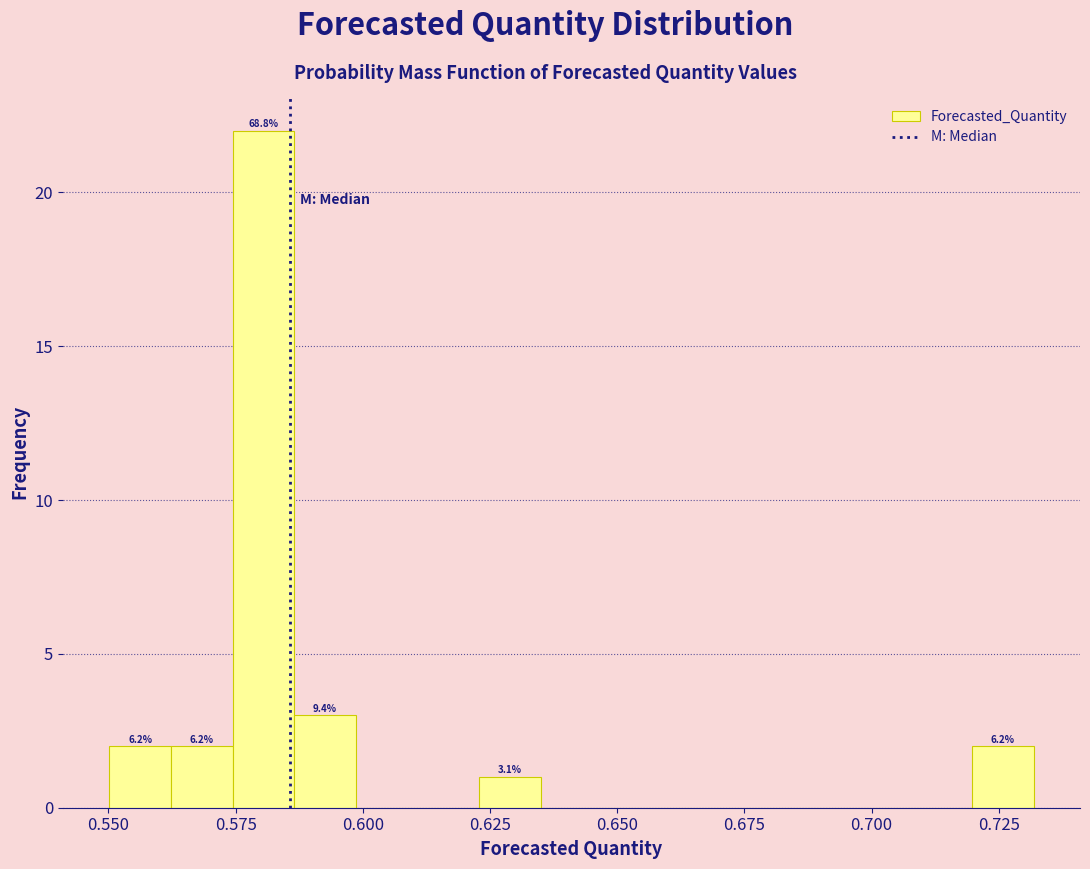

Read against the x-axis, roughly where is the centre of the tallest bar?

0.580